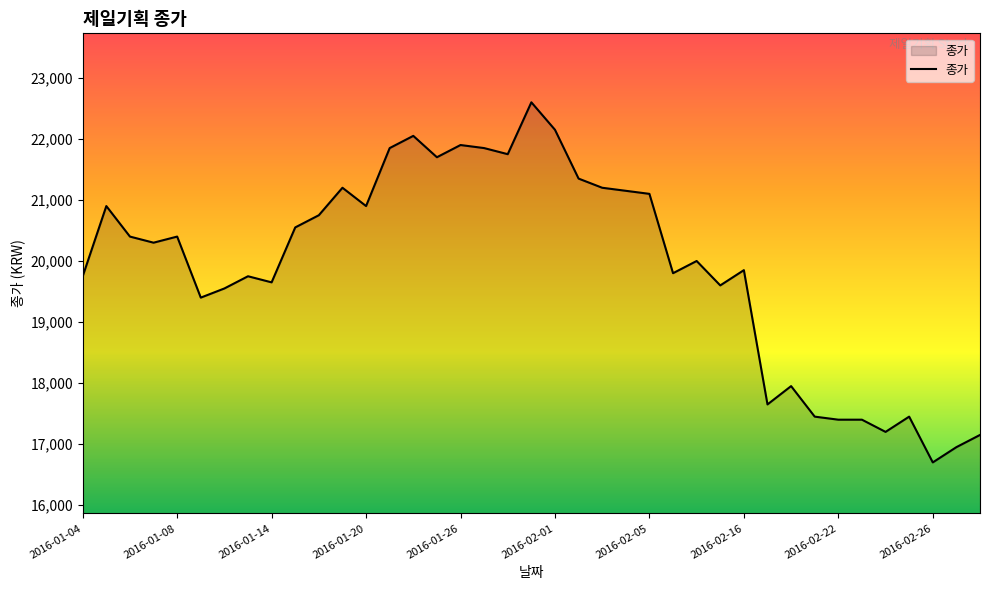

What is the greatest value displayed?

22600